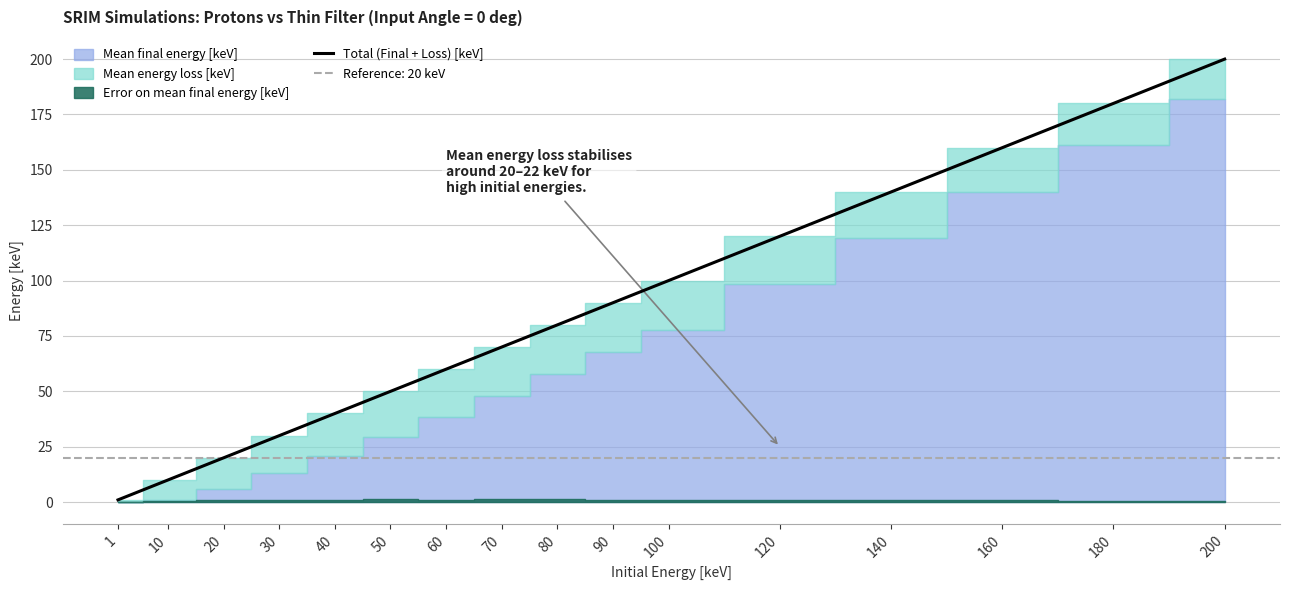

Does the chart have visible grid lines?

Yes